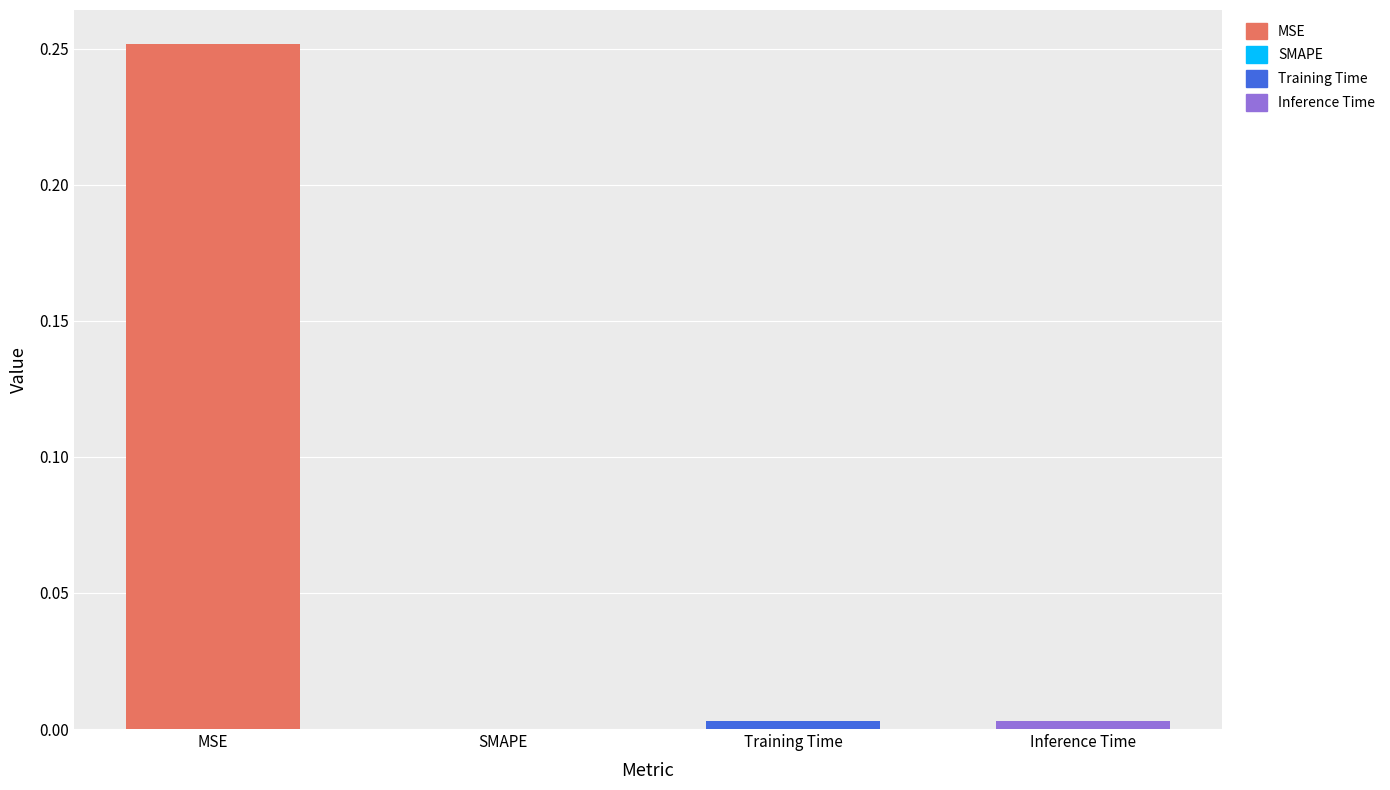

Reading left to right, what are all the values shown in this chart?

MSE=0.3	SMAPE=0.0	Training Time=0.0	Inference Time=0.0